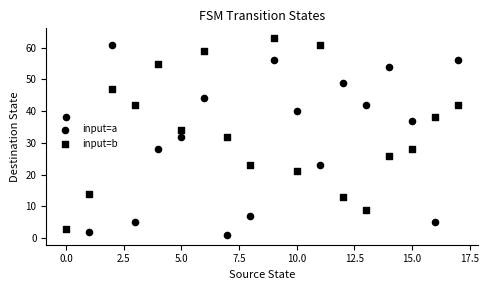

How many data points are displayed?

36